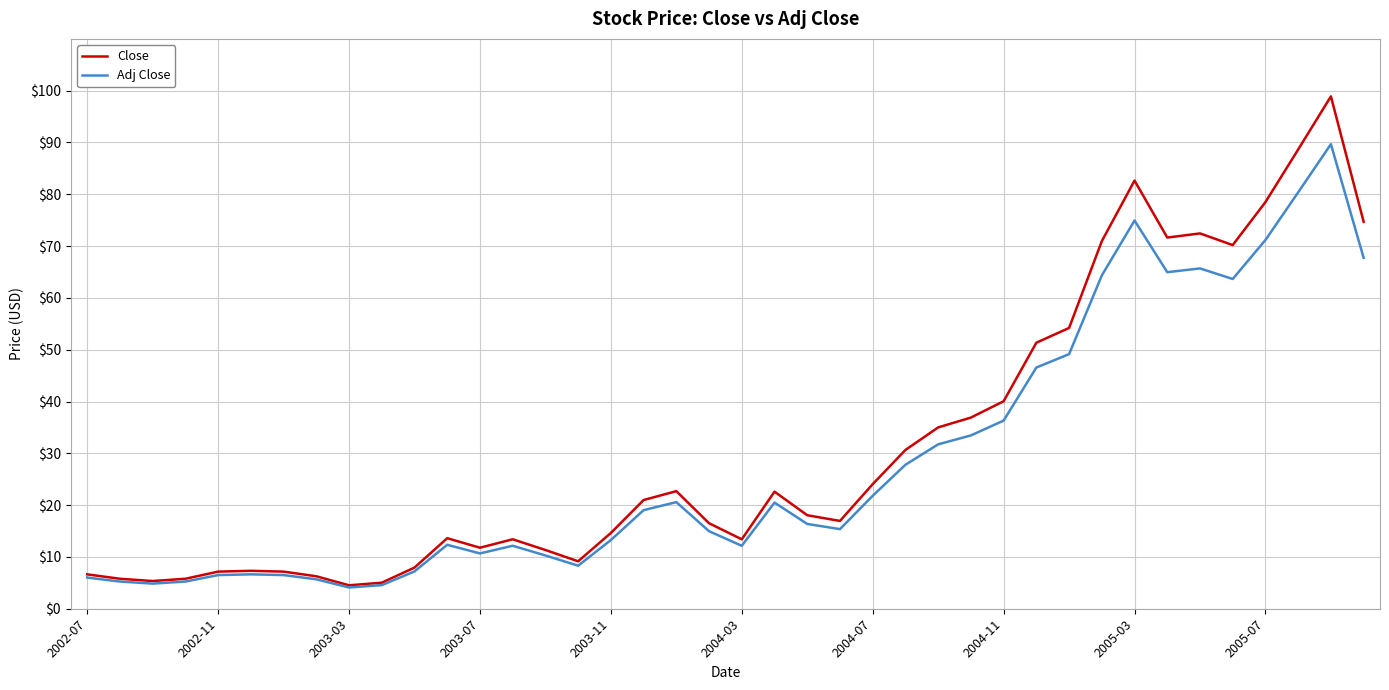

Which series has the largest range (max minus min)?

Close